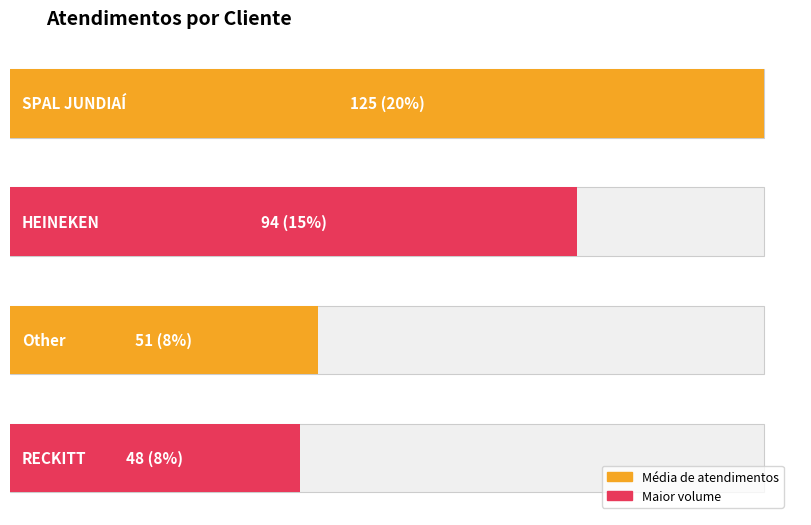

Does the chart contain stacked bars?

No